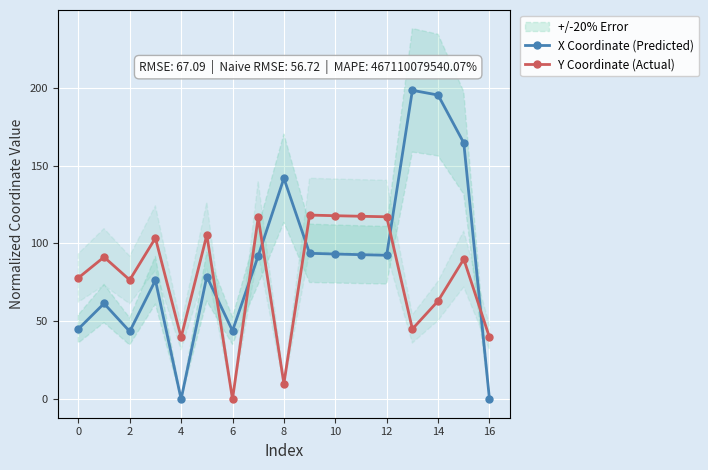

How many lines are shown in the chart?

2